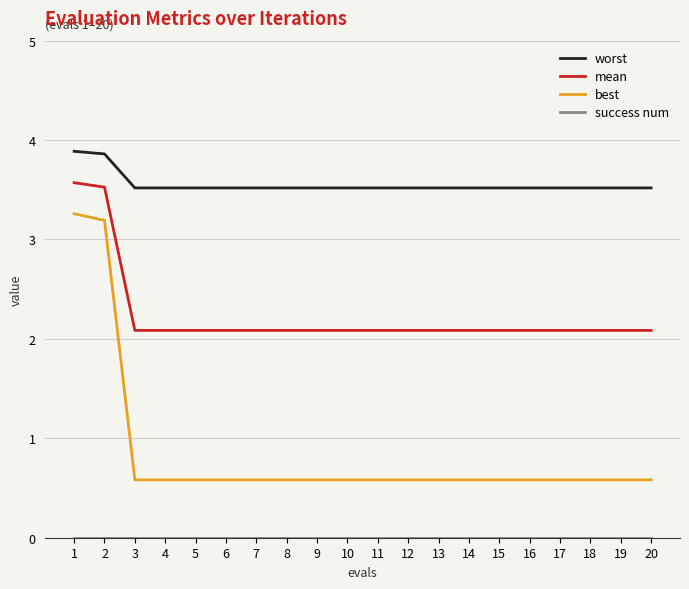

True or false: mean and worst cross at least once.

False